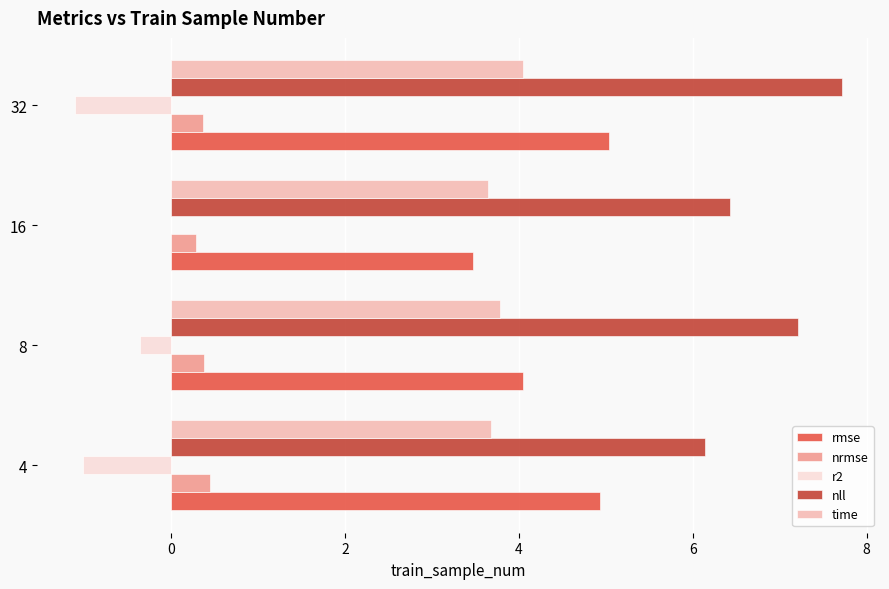

What is the sum of all nrmse values?

1.5